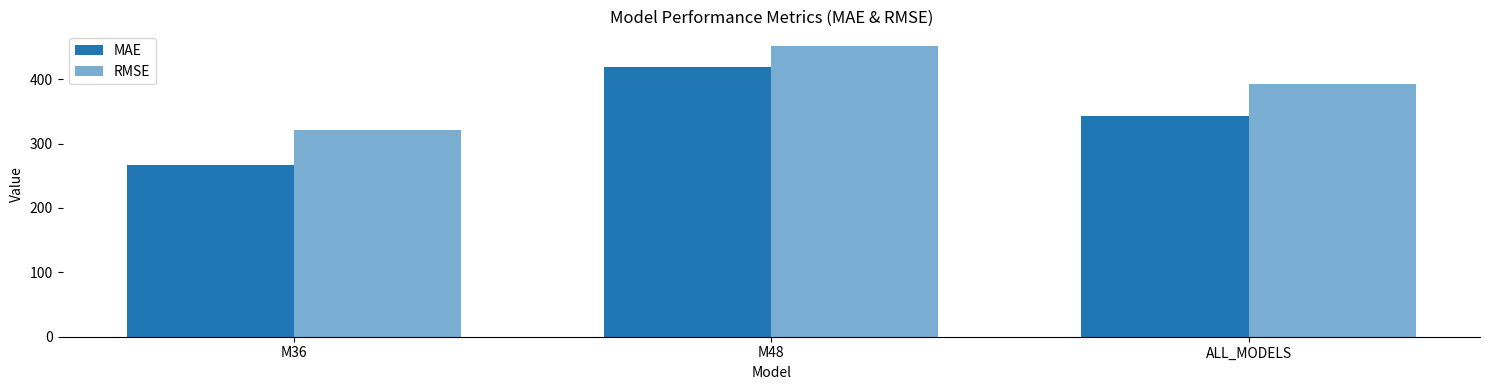

How many bars are there in total?

6